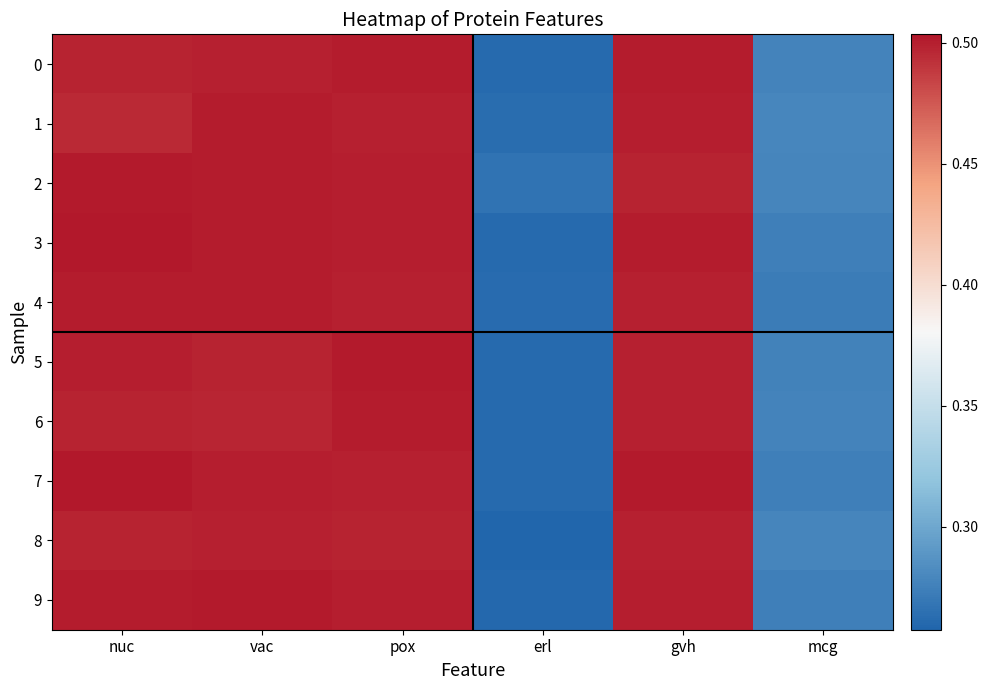

Rank the series by their maximum value, from highest to lowest.

3, 7, 2, 9, 5, 0, 6, 4, 1, 8